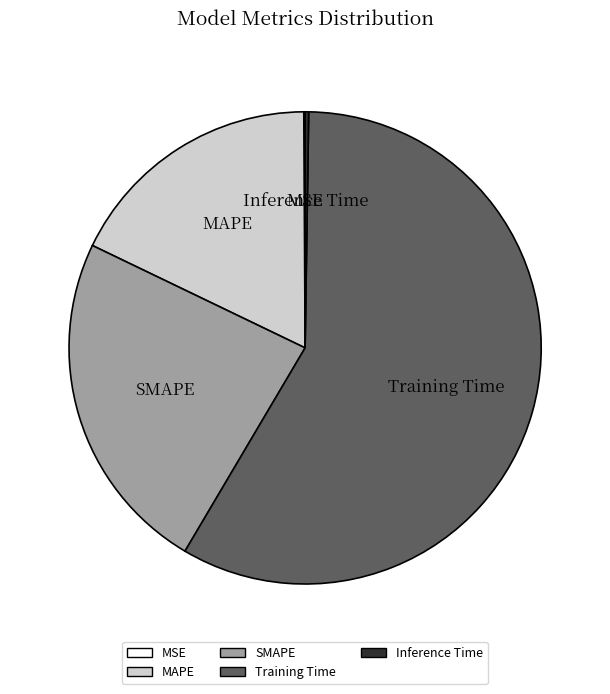

Approximately how many times larger is the value at SMAPE compared to Training Time?

0.4